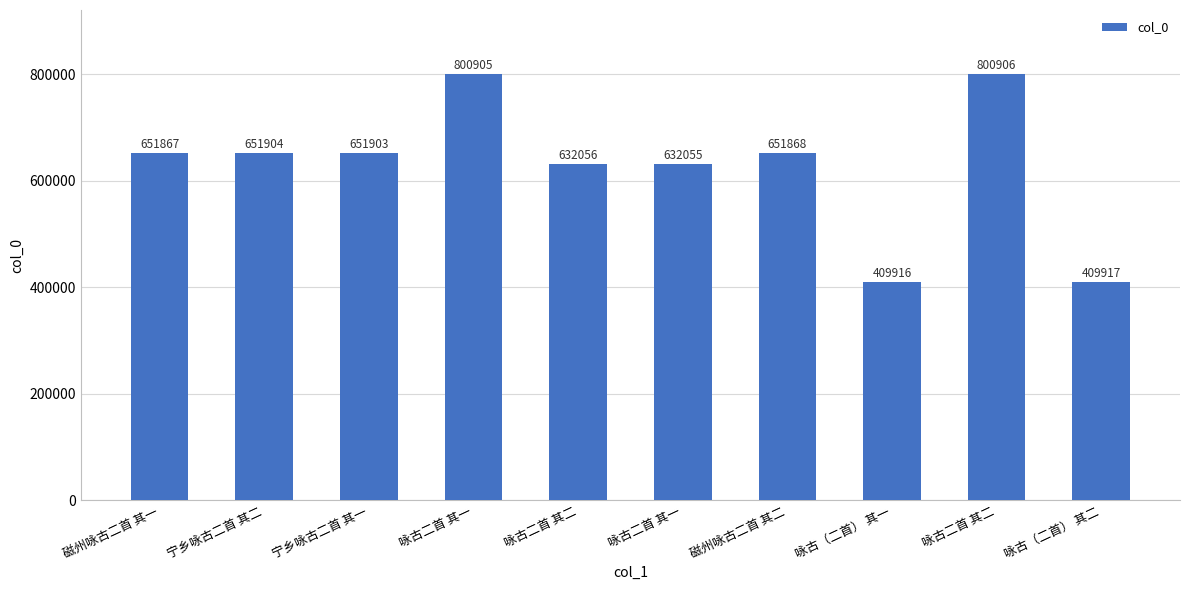

Count the number of categories in the chart.

10